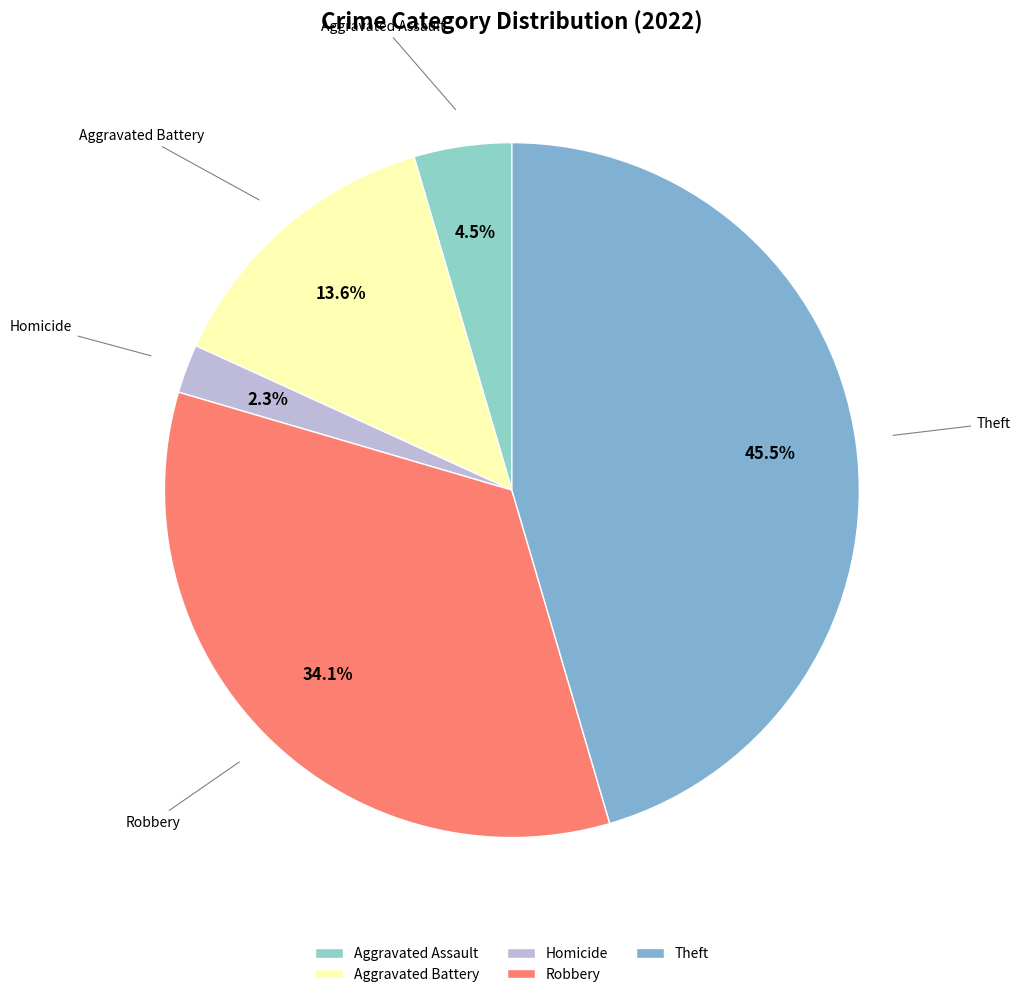

Approximately how many times larger is the value at Aggravated Assault compared to Aggravated Battery?

0.3